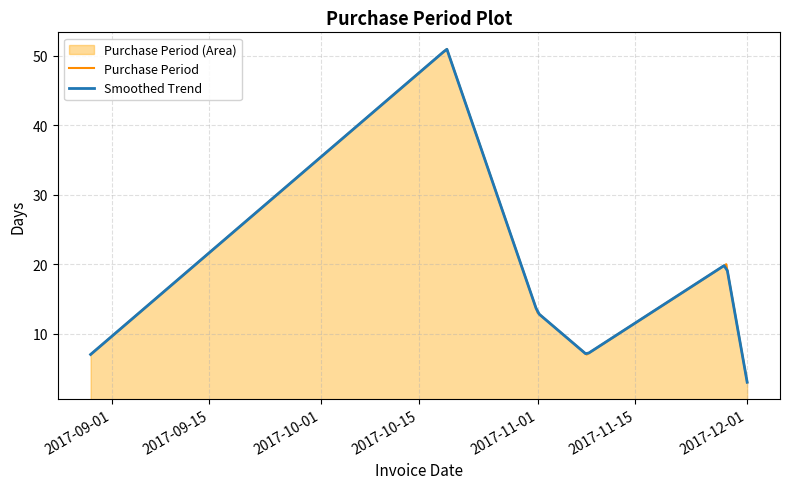

What is the highest value of the Purchase Period series?

51